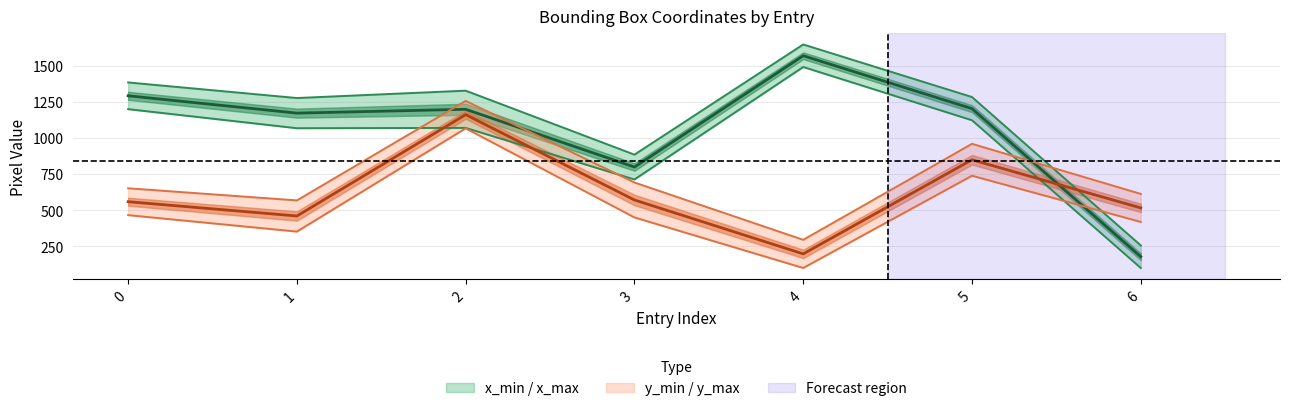

Reading right to left, extract all data points from this chart.

x_min: 100	1123	1492	713	1070	1068	1200
y_min: 419	739	100	450	1067	352	466
x_max: 256	1284	1648	885	1328	1277	1385
y_max: 613	960	295	692	1257	568	652